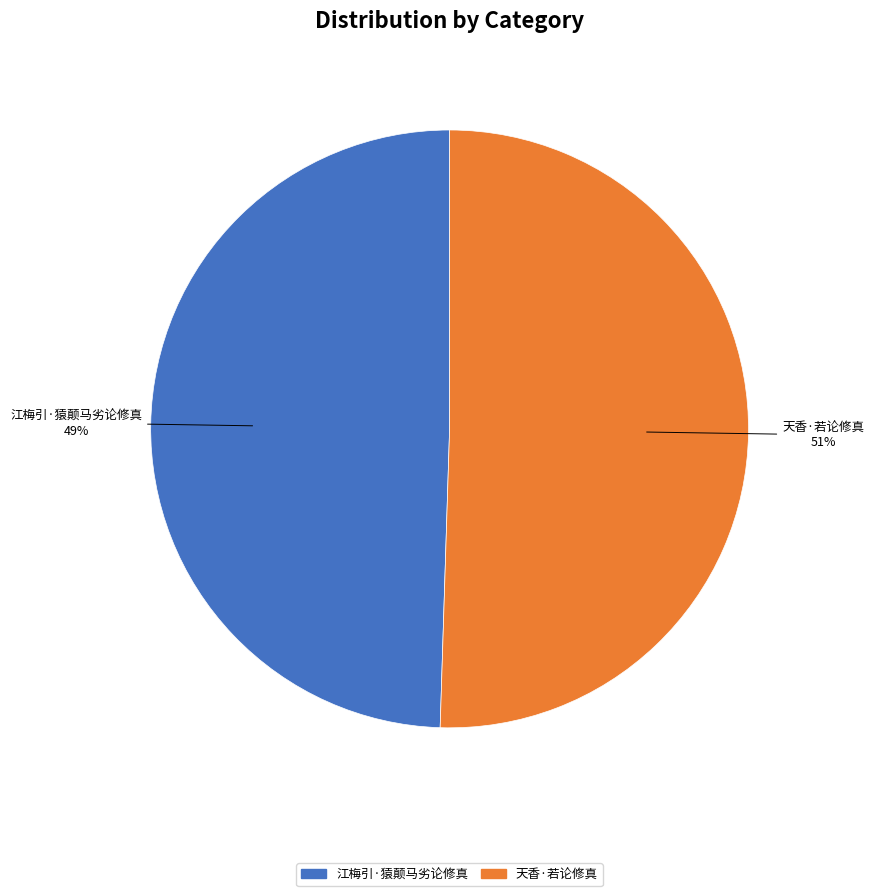

Which slice is the largest?

天香·若论修真